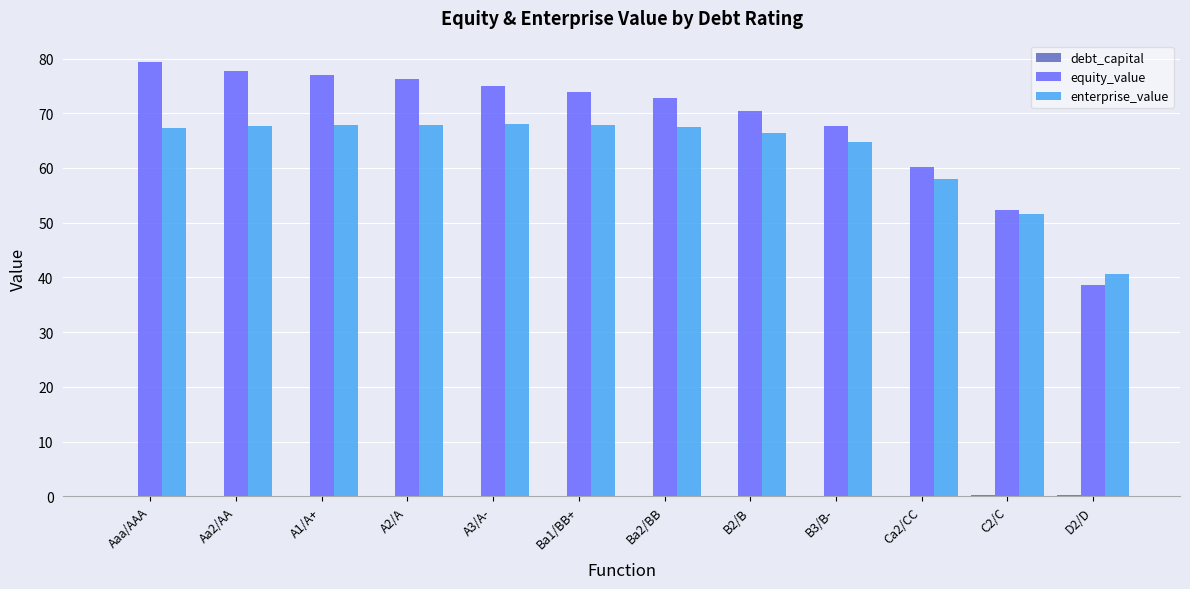

Is the value of equity_value at Aa2/AA greater than the value of enterprise_value at C2/C?

Yes